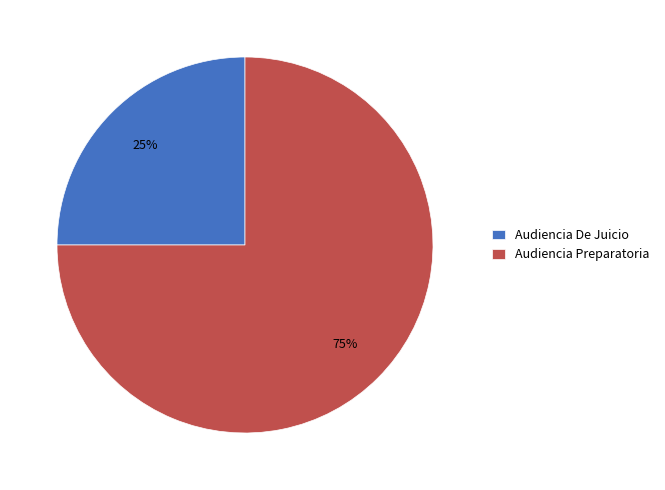

Is there a majority slice in this chart?

Yes